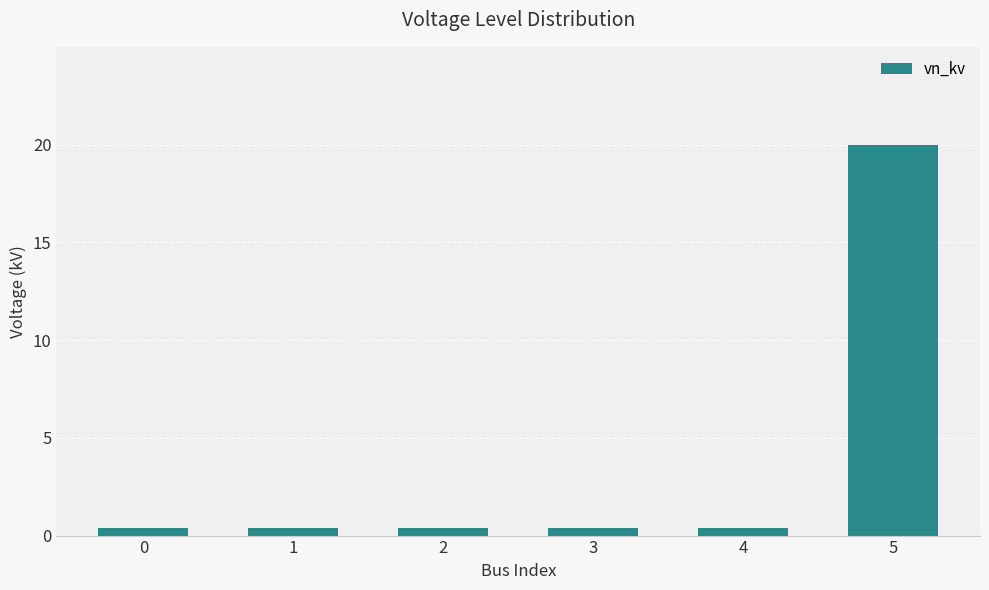

What is the average value?

3.7